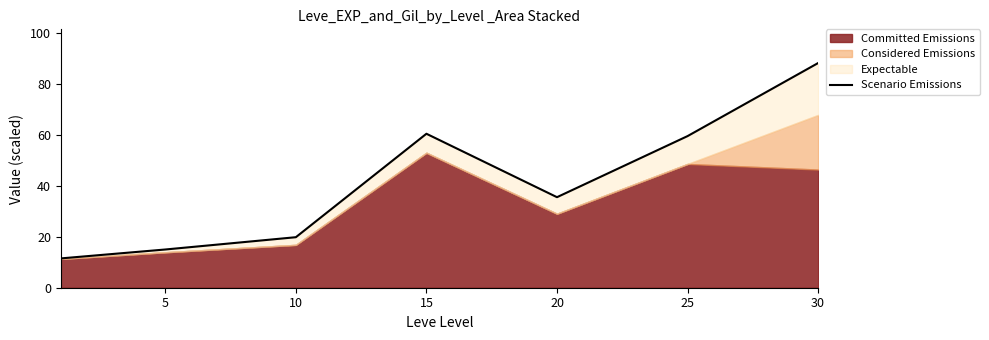

What is the ratio of the value at 30 to the value at 10?

4.4